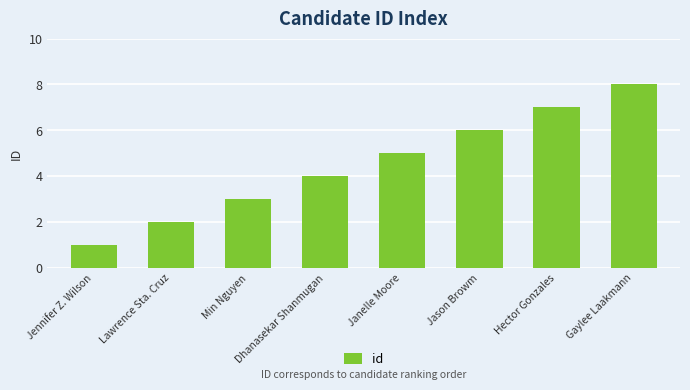

Is it true that the value at Hector Gonzales is 9?

False